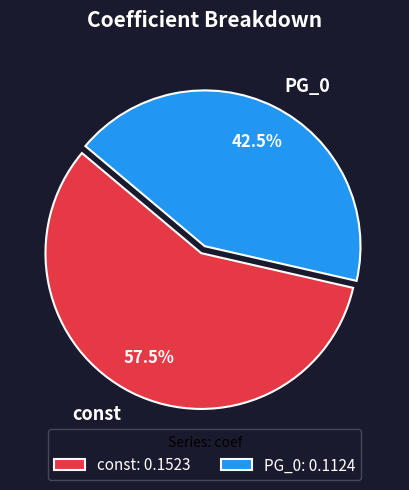

Combined, do PG_0 and const account for over 50%?

Yes